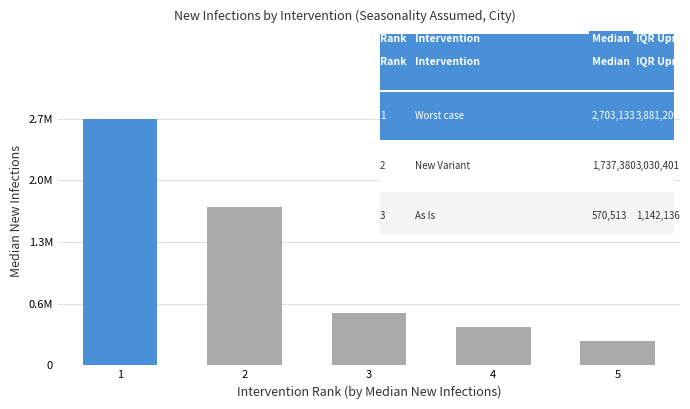

At which label is the value closest to 1482271?

2